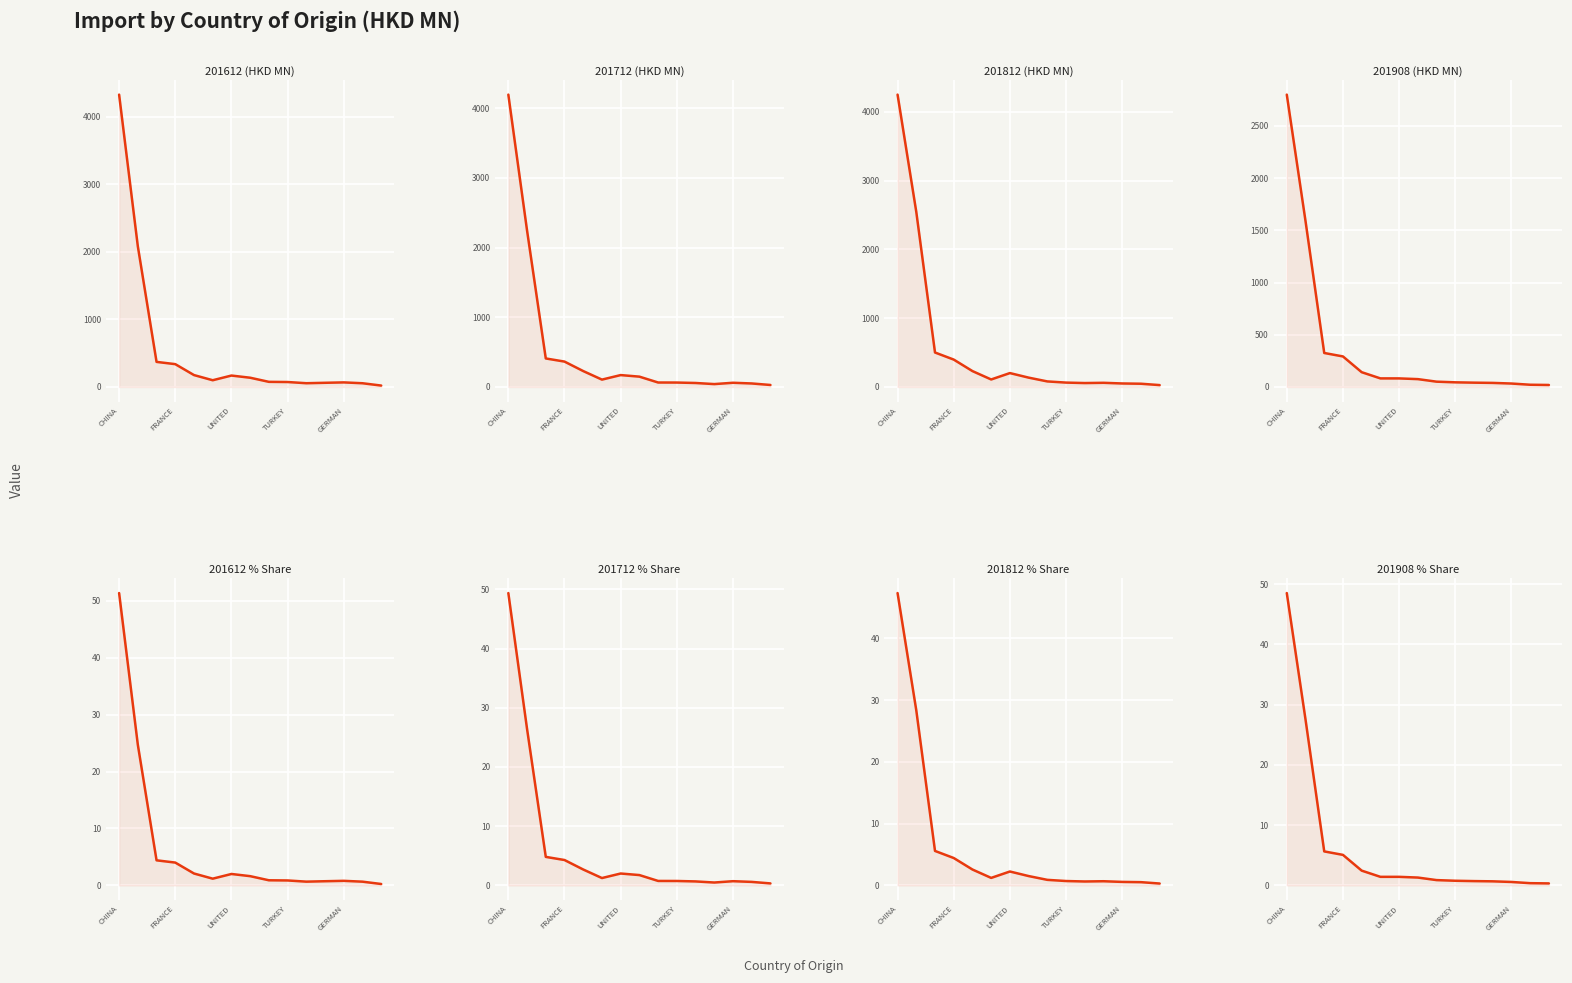

Rank the categories by 201908_% Share value from highest to lowest.

CHINA, FRANCE, UNITED, TURKEY, GERMAN, 5, 6, 7, 8, 9, 10, 11, 12, 13, 14